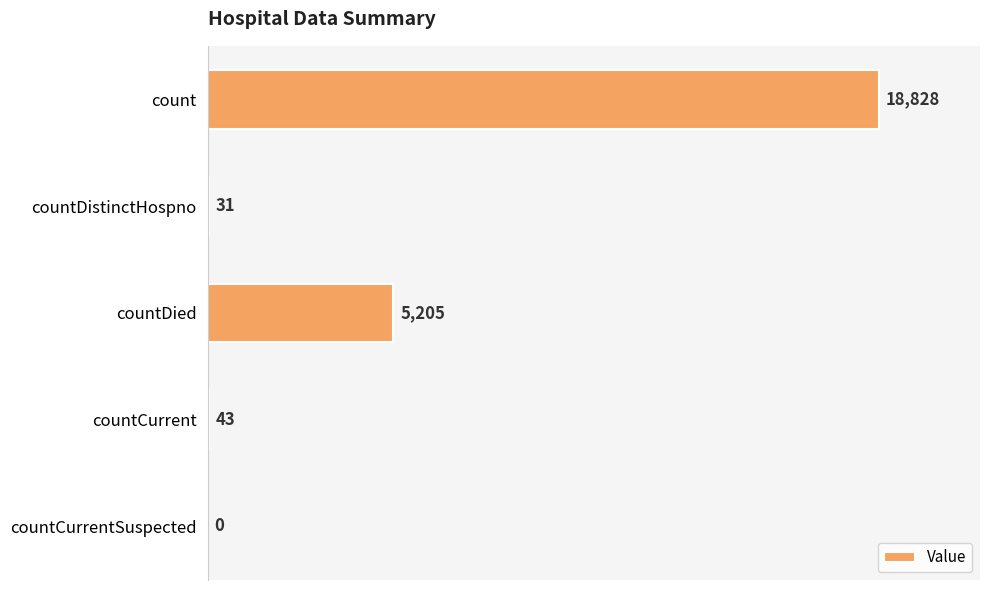

At which category does the chart reach its peak across all series?

count